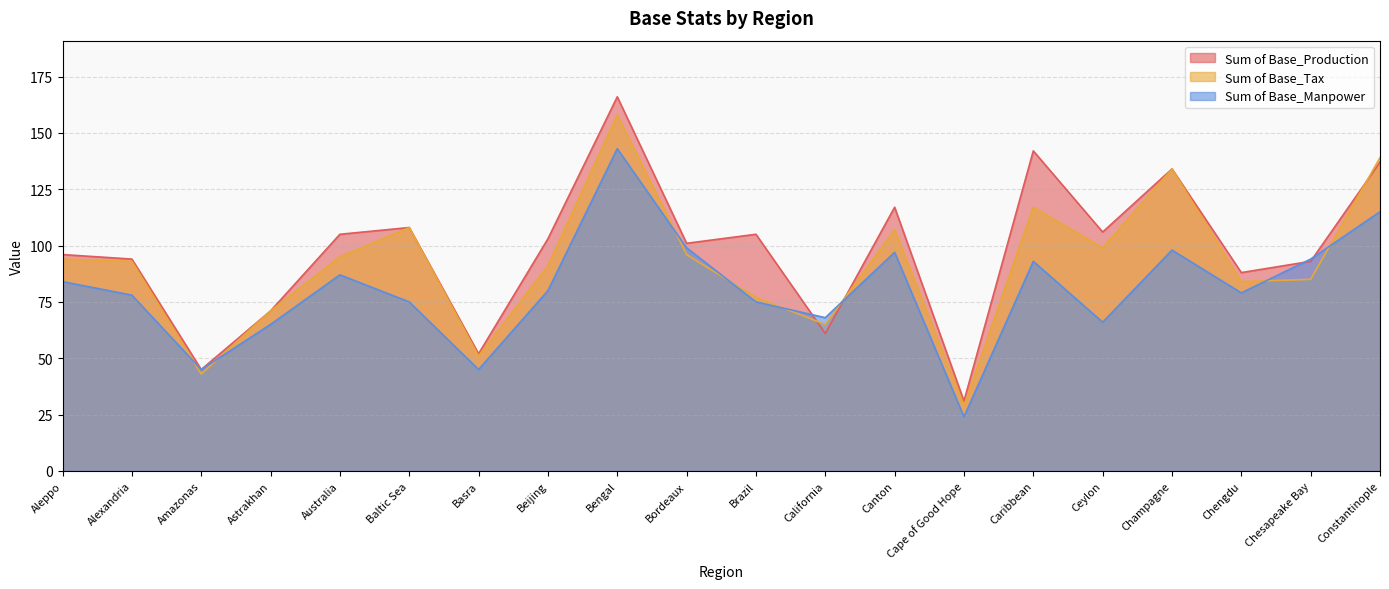

True or false: Sum of Base_Manpower and Sum of Base_Tax cross at least once.

True